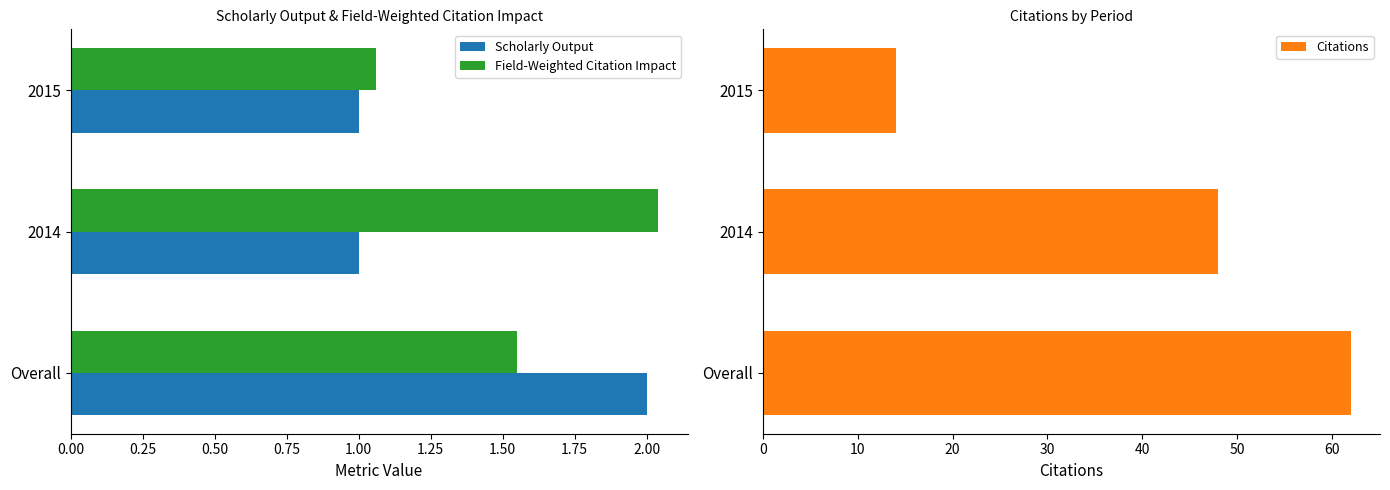

Are the bars grouped side by side (vs. stacked)?

Yes